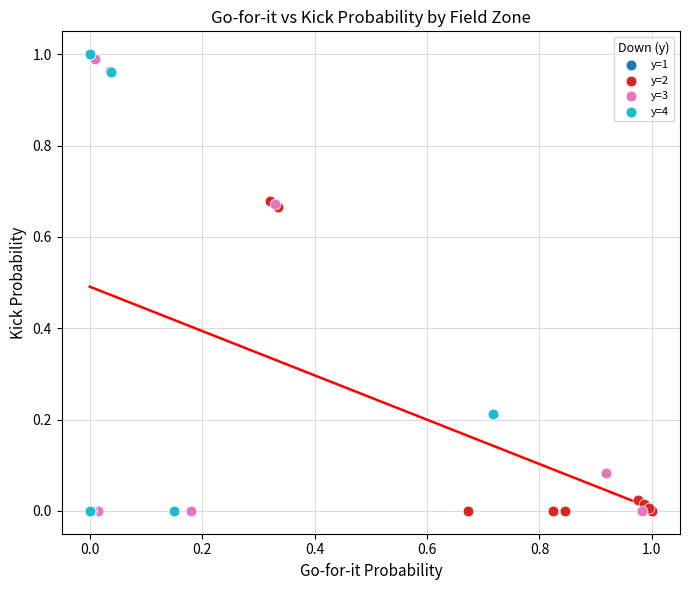

Which series has the largest Y range (max minus min)?

y=4